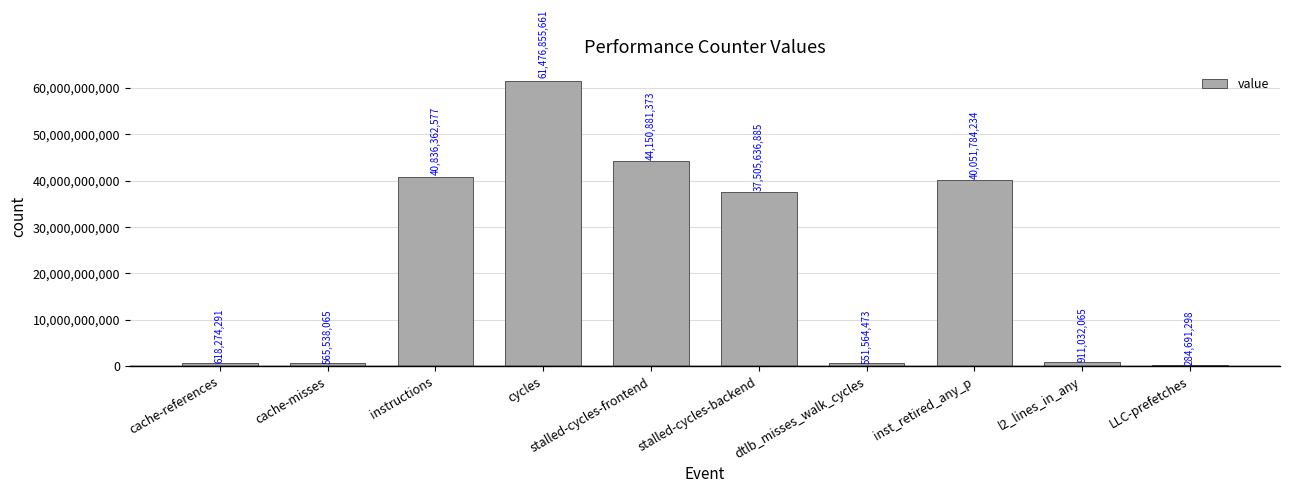

Rank the categories by value from highest to lowest.

cycles, stalled-cycles-frontend, instructions, inst_retired_any_p, stalled-cycles-backend, l2_lines_in_any, cache-references, cache-misses, dtlb_misses_walk_cycles, LLC-prefetches